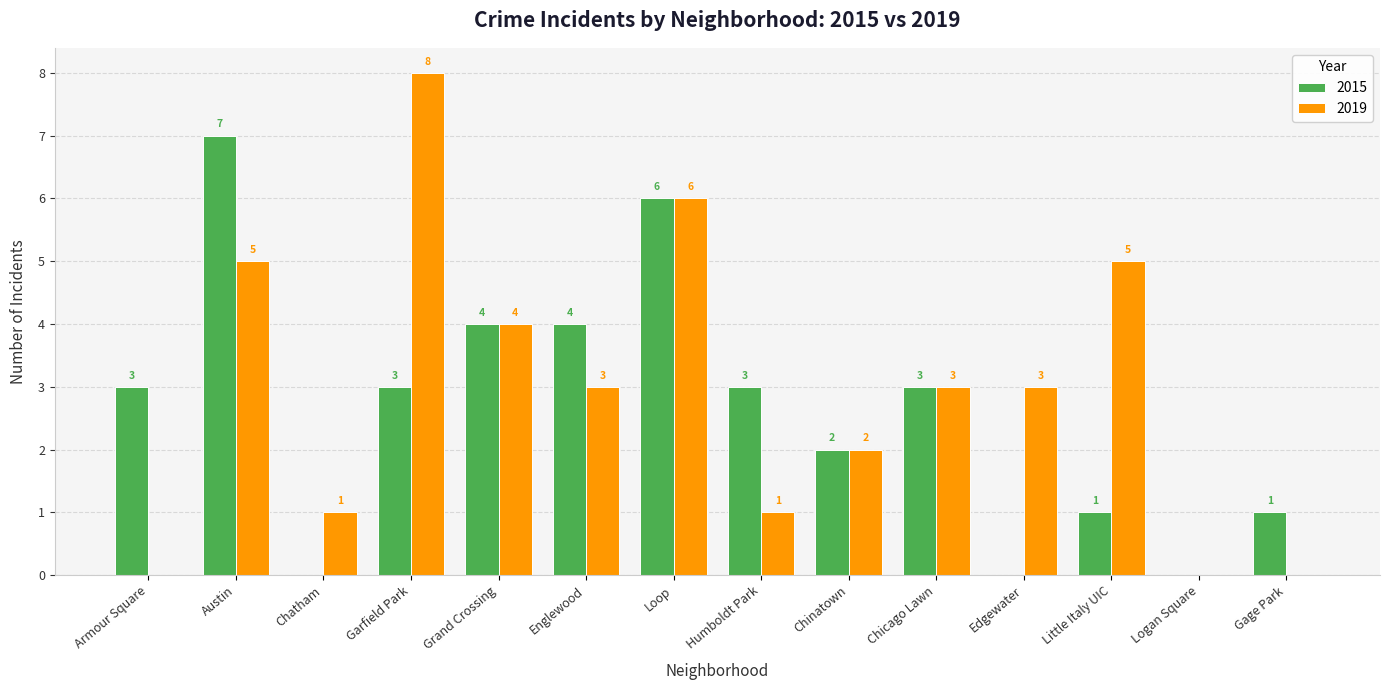

Which series changed the most between Austin and Chicago Lawn?

2015